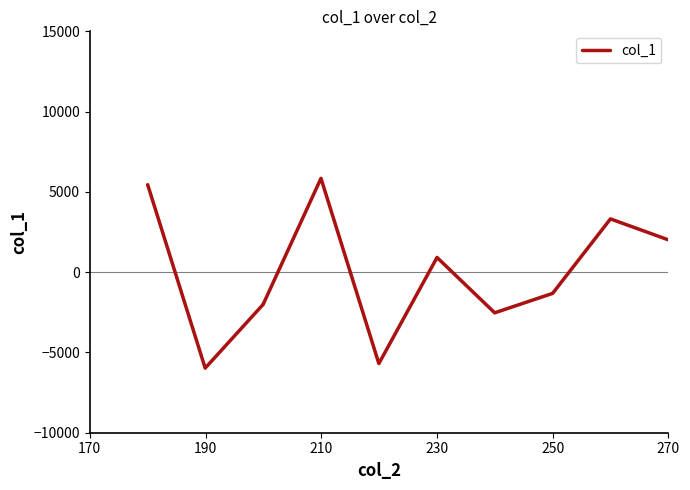

What is the difference between the maximum and minimum values?

11817.7